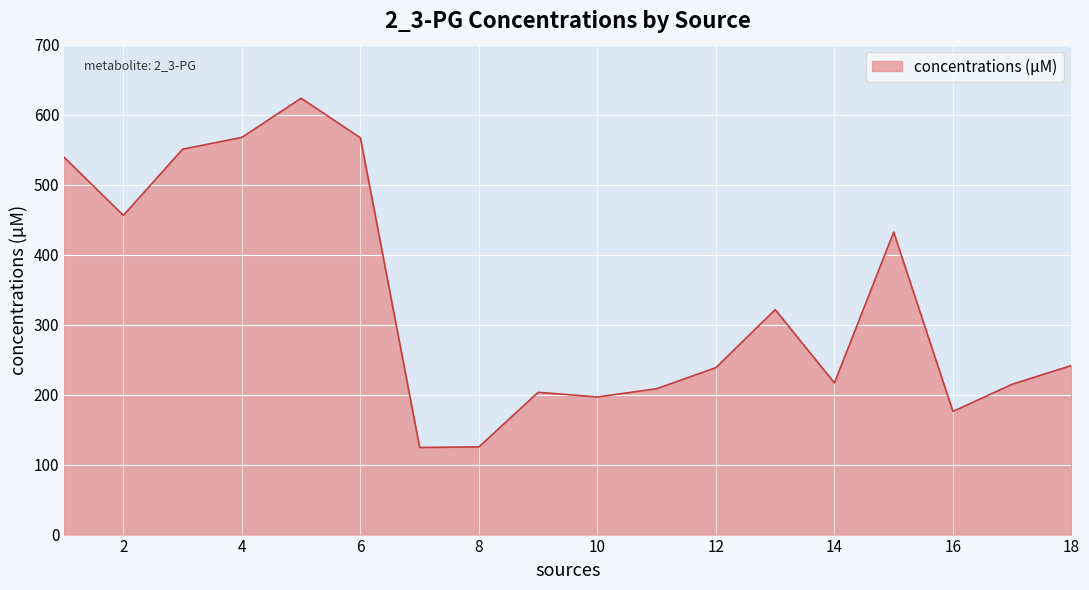

What is the difference between the maximum and minimum values?

499.1